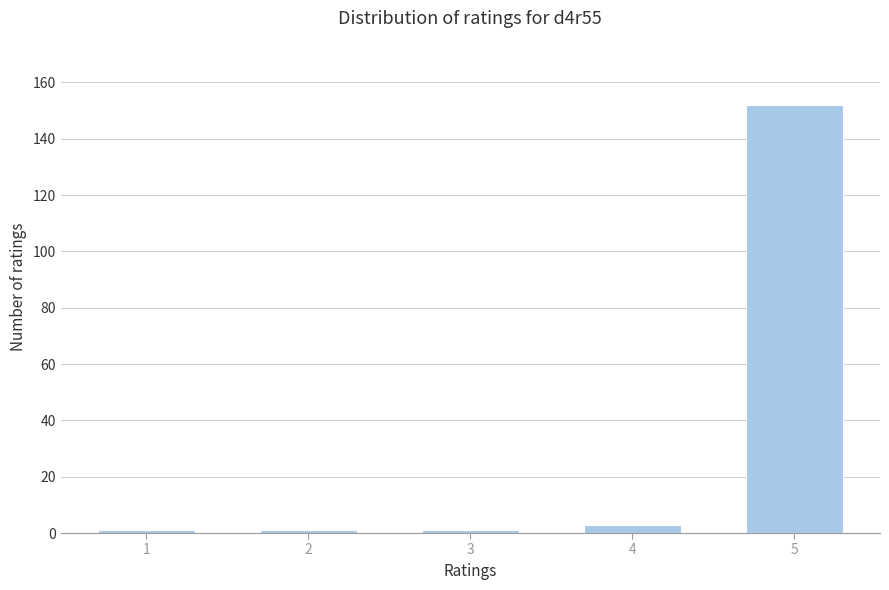

Reading right to left, extract all data points from this chart.

5=152	4=3	3=1	2=1	1=1